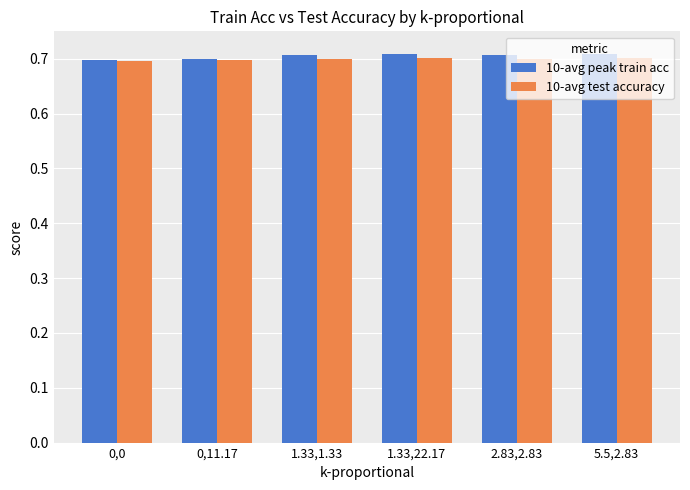

Count the 10-avg test accuracy values in the range 0 to 1.

6